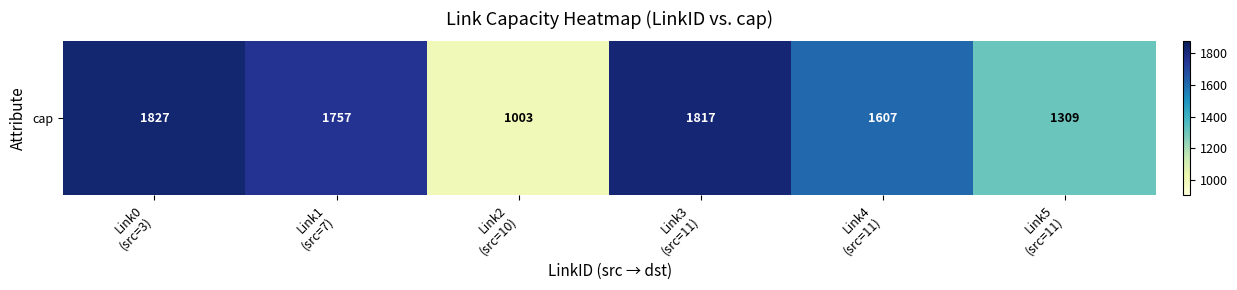

Approximately how many times larger is the value at Link3
(src=11) compared to Link2
(src=10)?

1.8